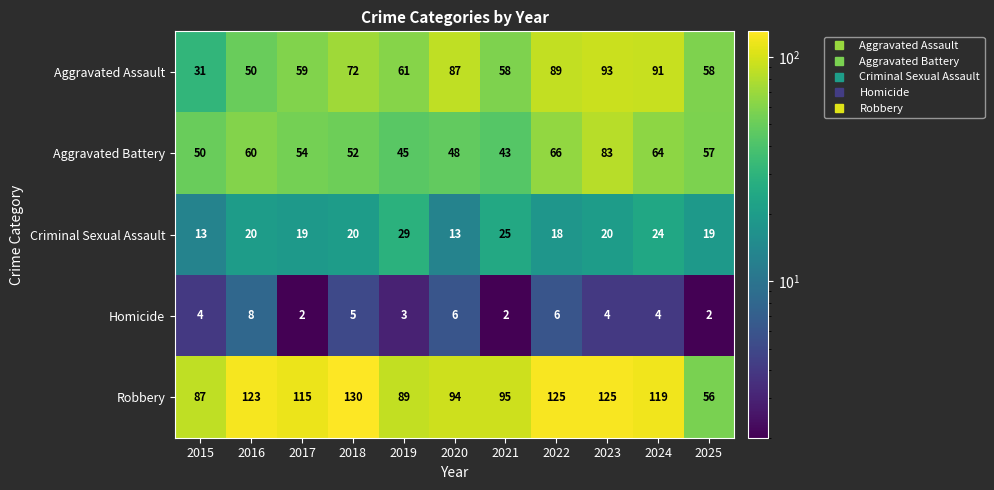

Read the Robbery value at 2016.

123